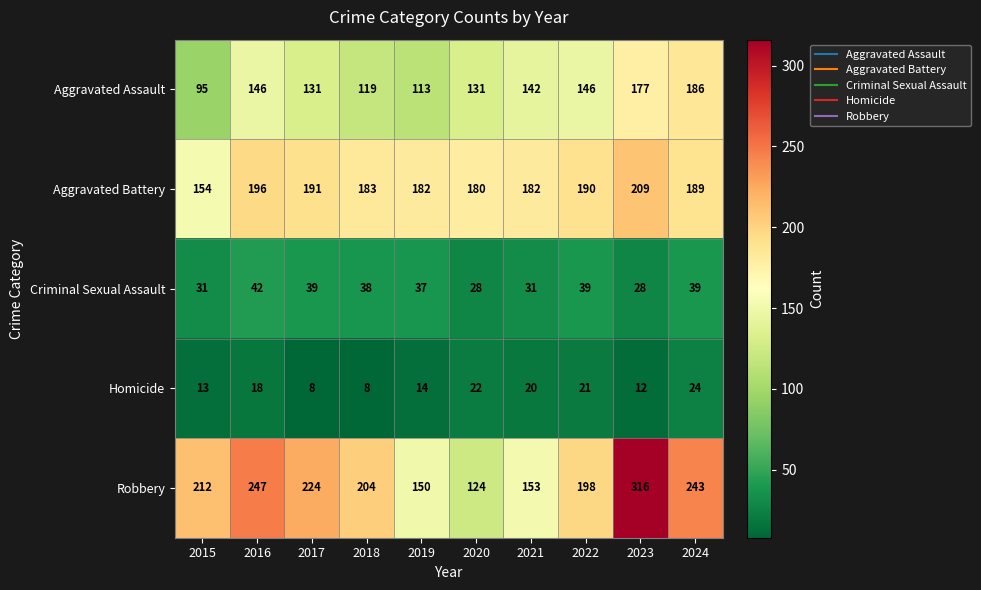

What is the minimum value shown in the chart?

8